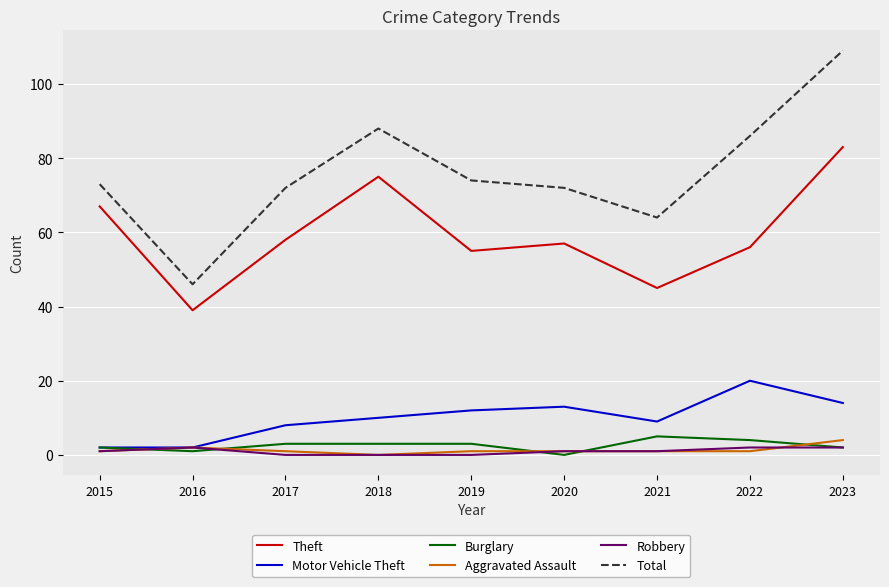

What is the maximum value for Aggravated Assault?

4